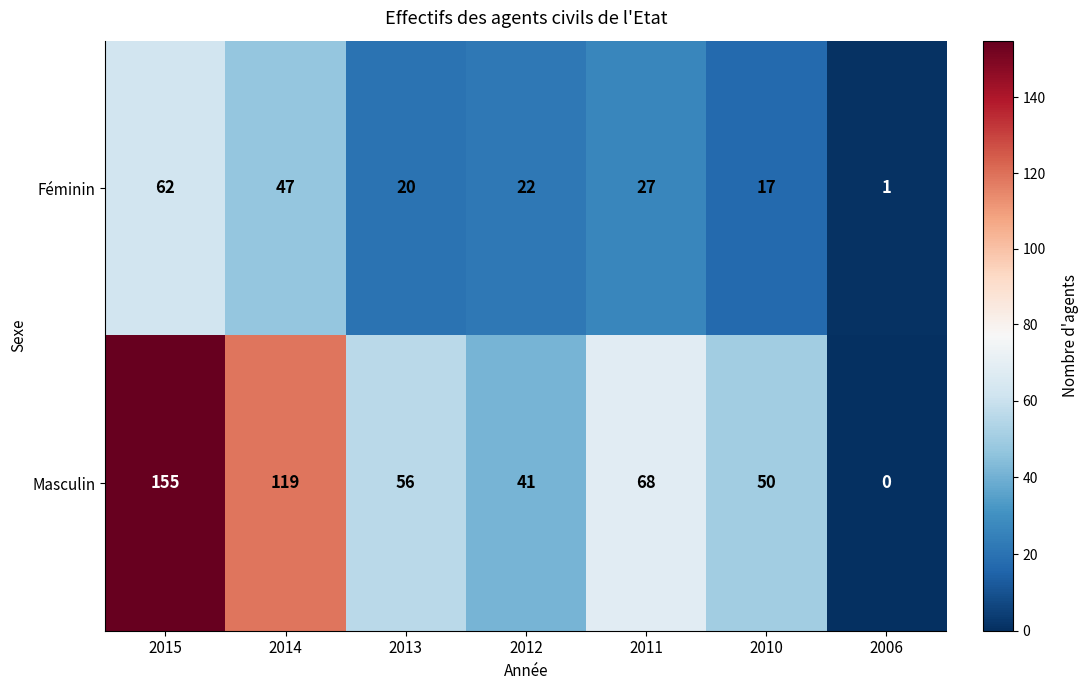

The Masculin series shows 80 at 2013. True or false?

False